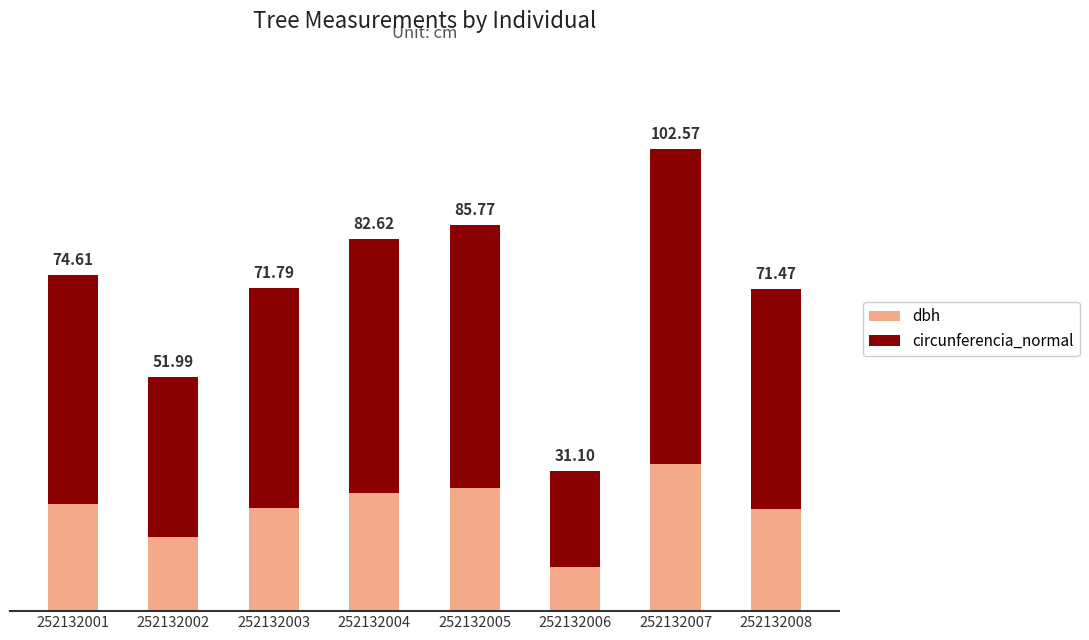

What are all the series names shown in the legend?

dbh, circunferencia_normal